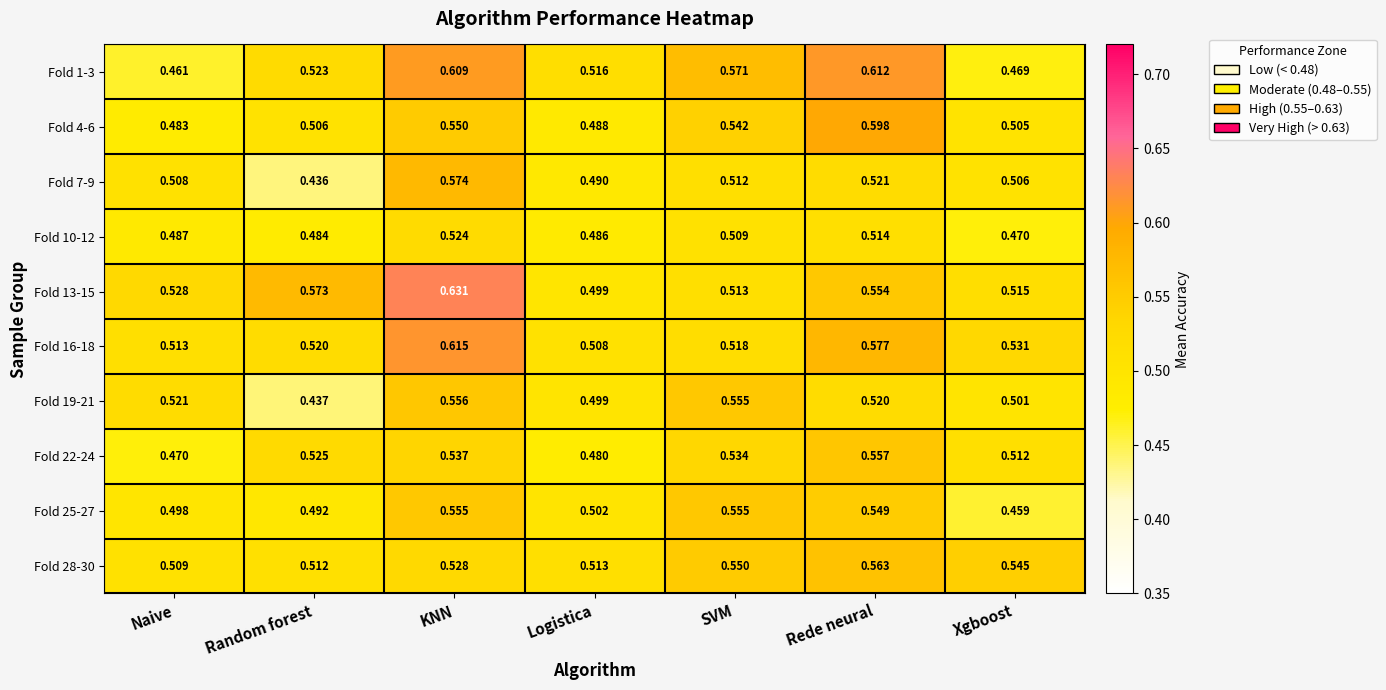

List the labels in order of Fold 13-15 value, smallest first.

Logistica, SVM, Xgboost, Naive, Rede neural, Random forest, KNN